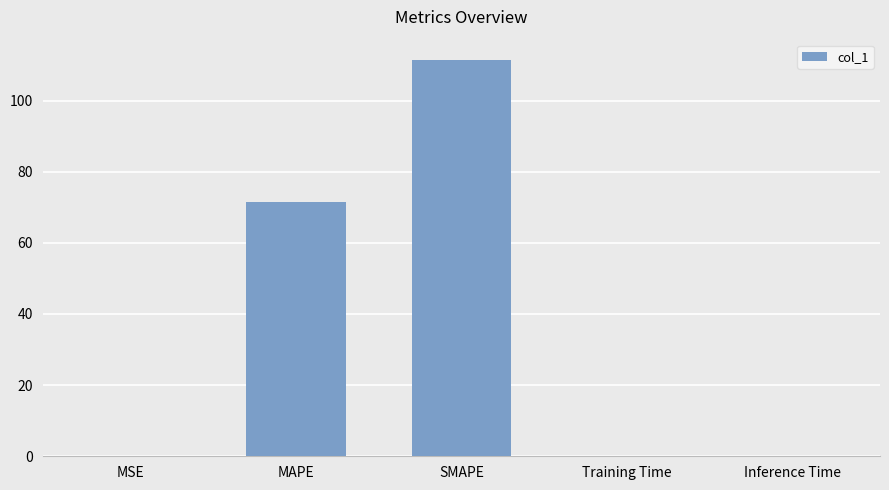

What is the difference between the values at SMAPE and Inference Time?

111.5